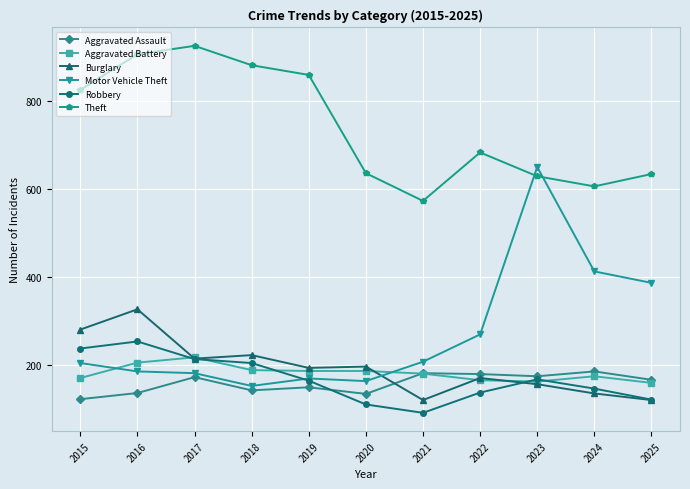

Which category has the lowest value across all series?

2021